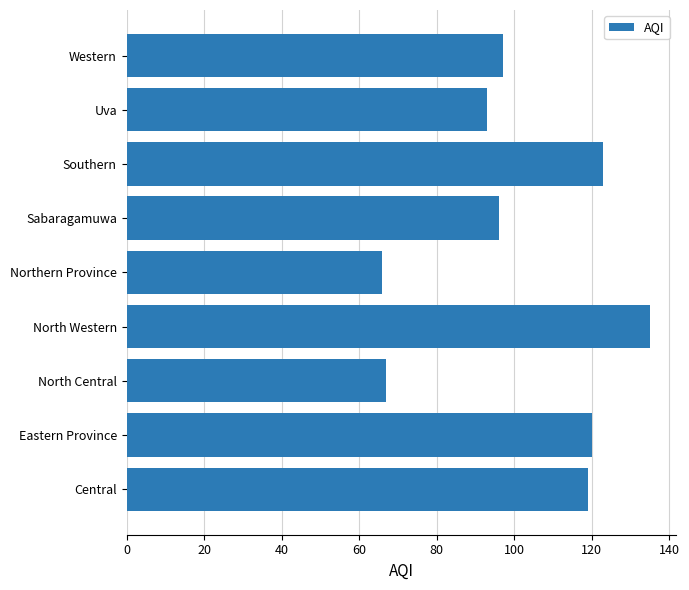

What is the difference between the maximum and minimum values?

69